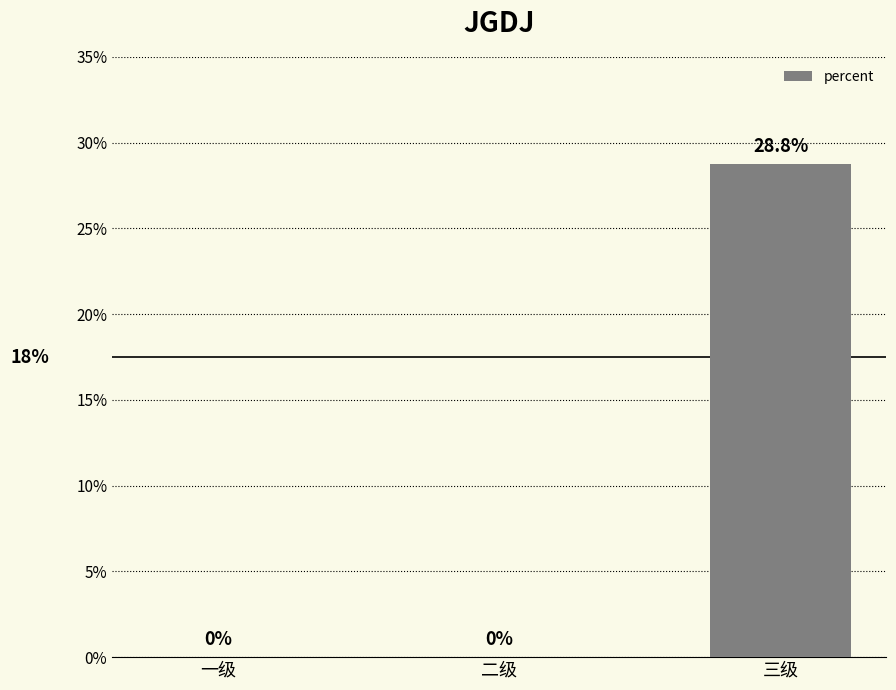

Are the bars horizontal?

No